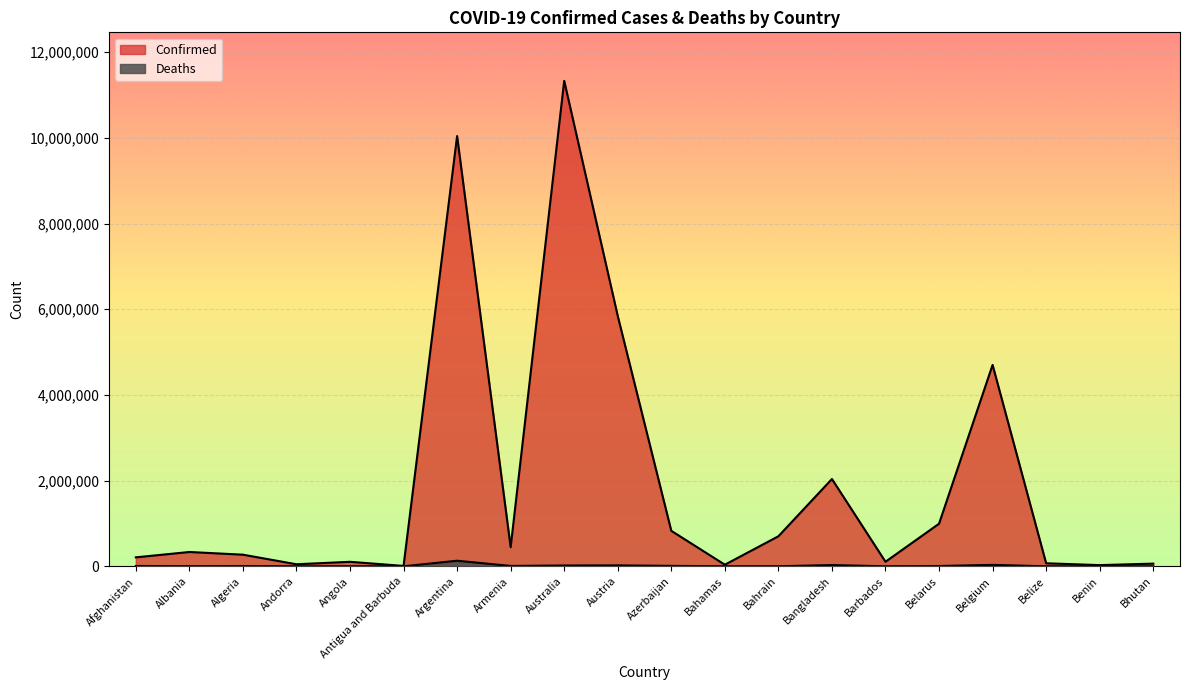

Which series has the largest range (max minus min)?

Confirmed